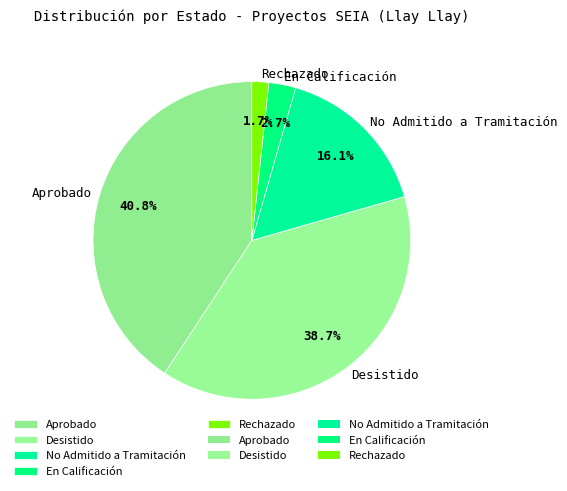

Count the number of slices in the pie.

5